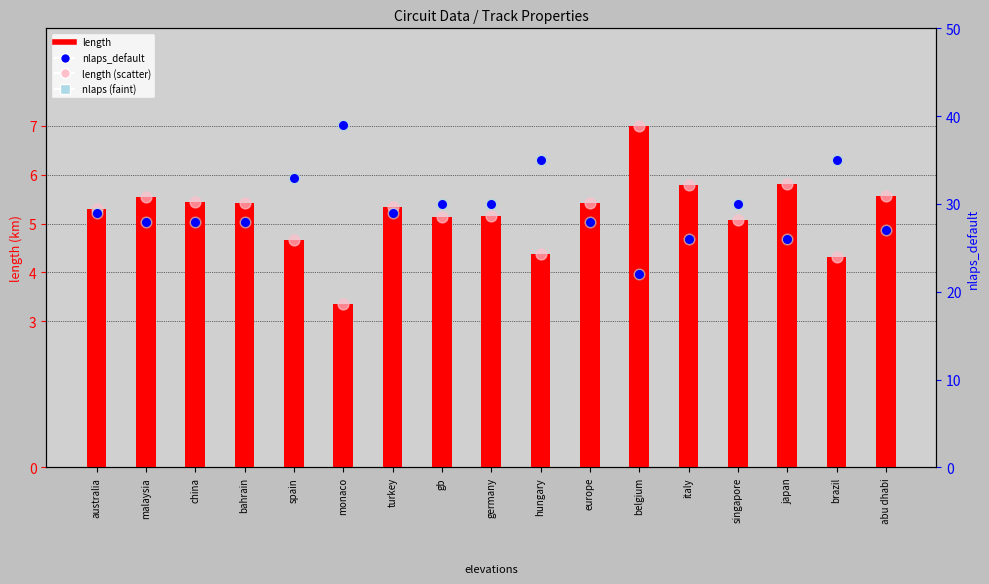

What are all the series names shown in the legend?

length, length (scatter), nlaps_default, nlaps (faint)